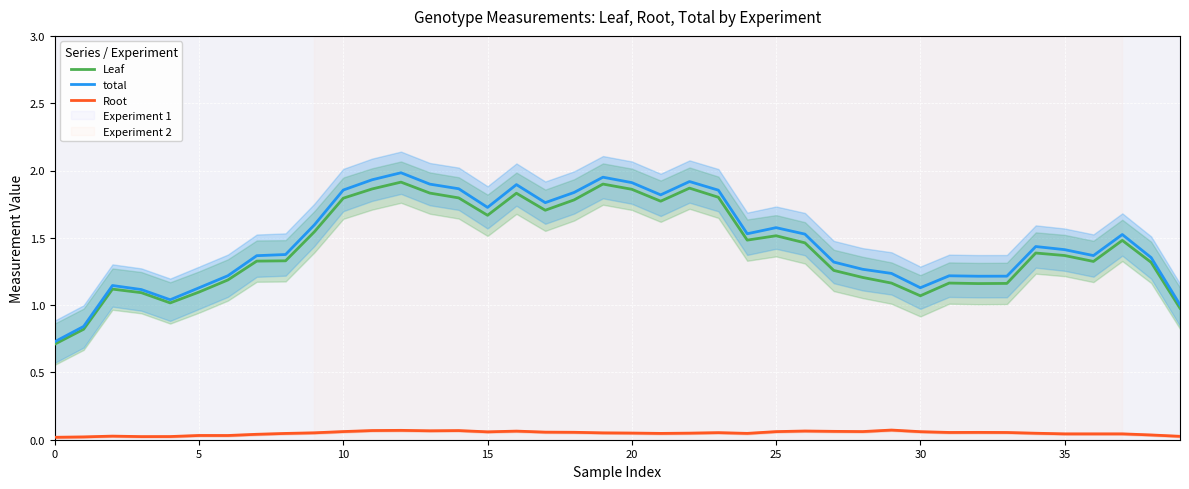

What are all the series names shown in the legend?

Leaf, total, Root